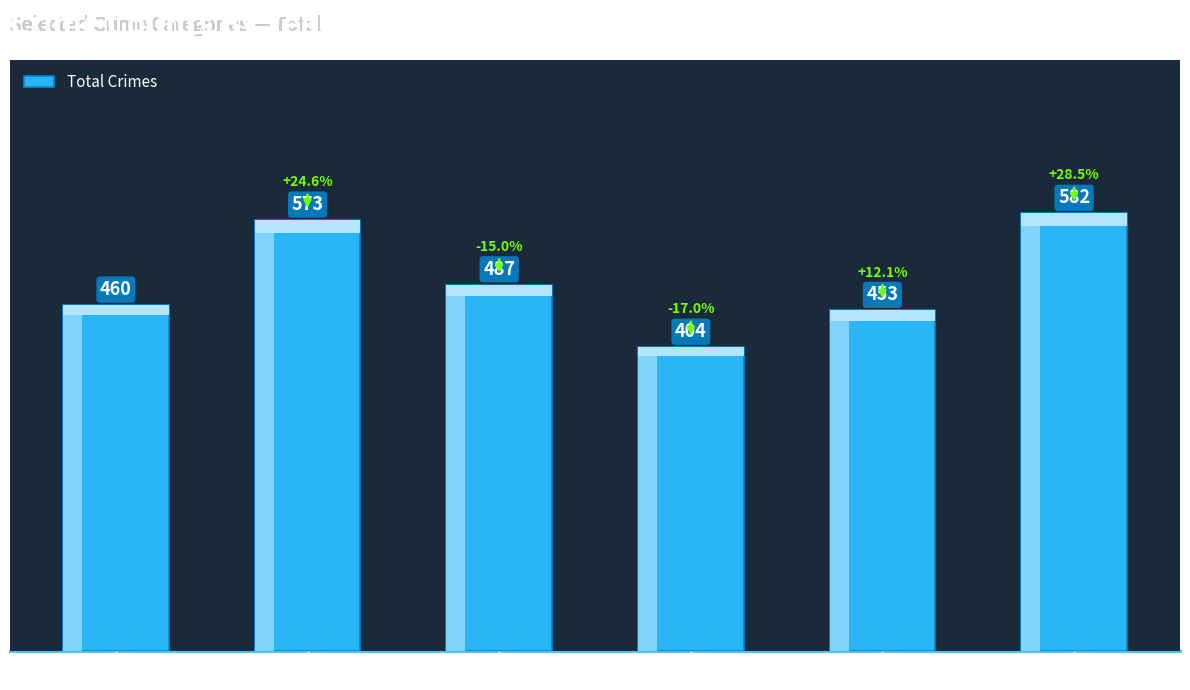

Approximately how many times larger is the value at 2021 compared to 2019?

0.8